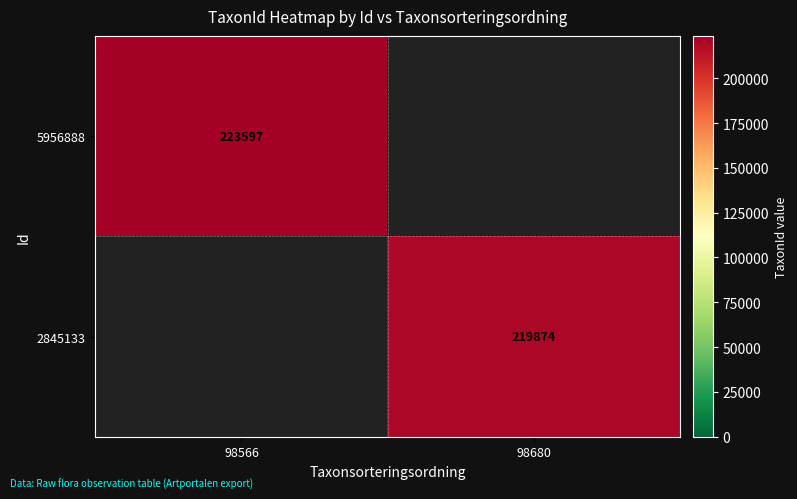

True or false: 5956888 has a value of 84467 at 98566.

False